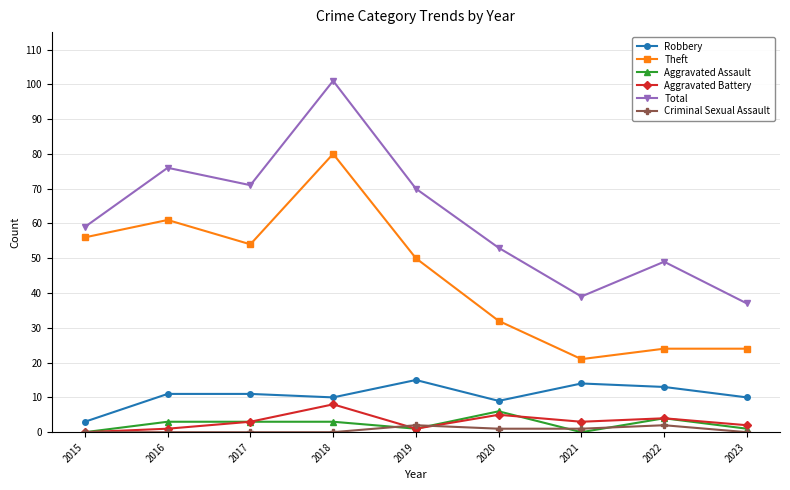

Is the value of Theft at 2023 greater than the value of Aggravated Battery at 2023?

Yes